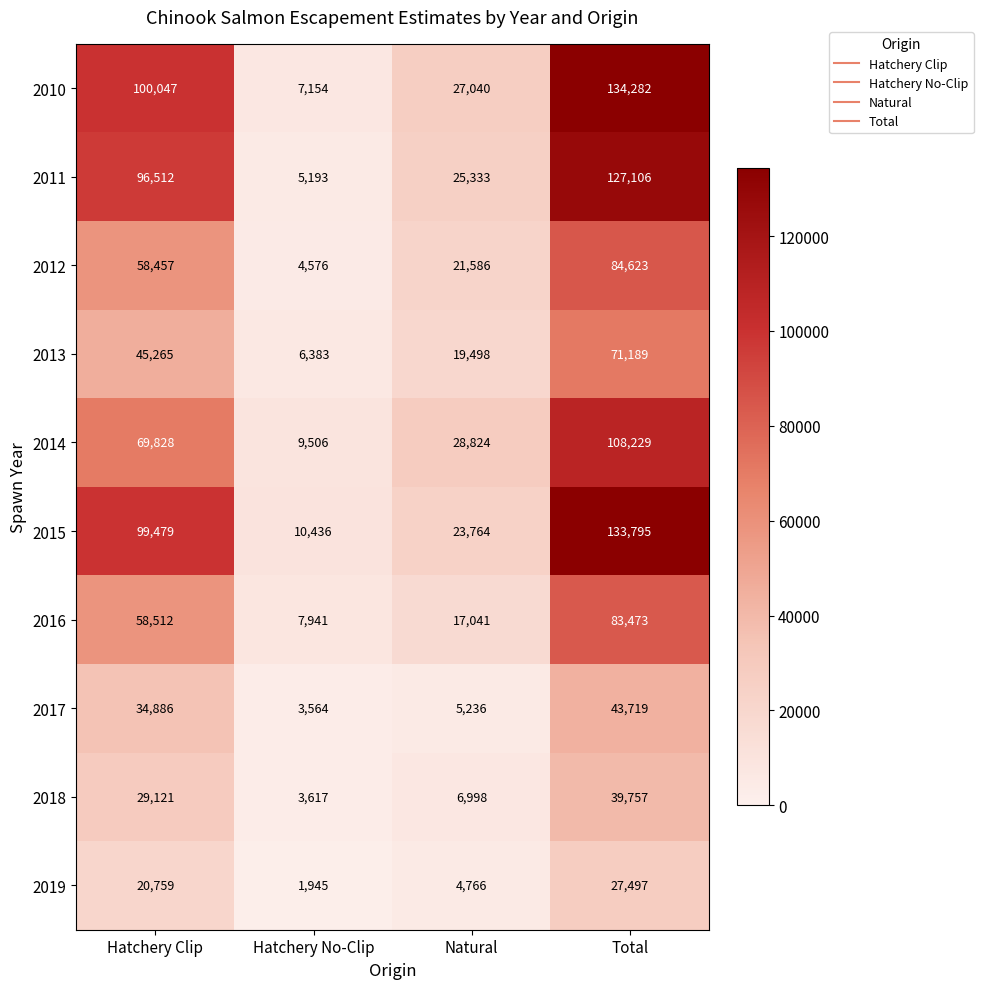

Which category has the highest value in the 2018 series?

Total